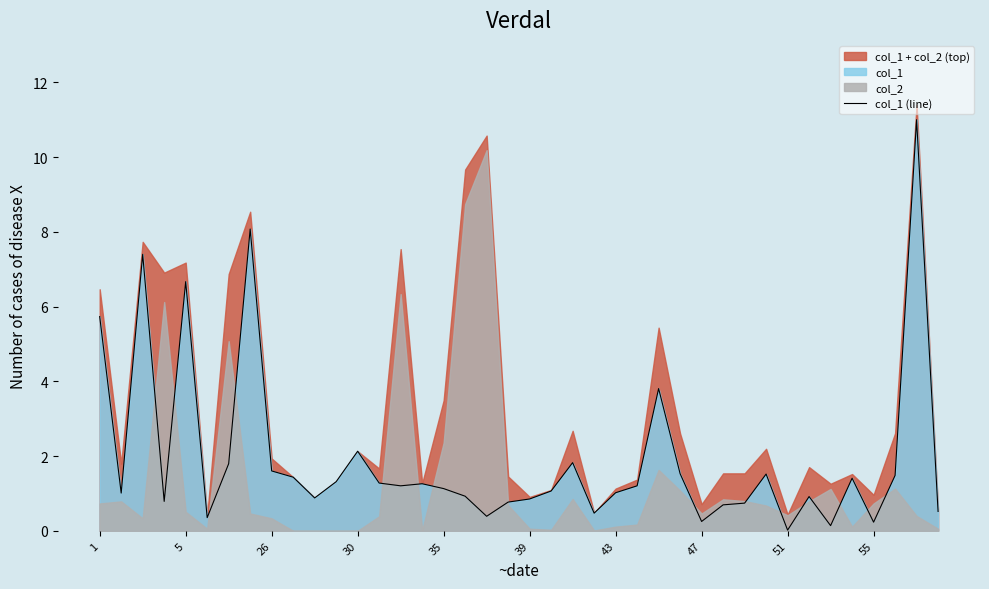

Where does the data first go above 1?

1